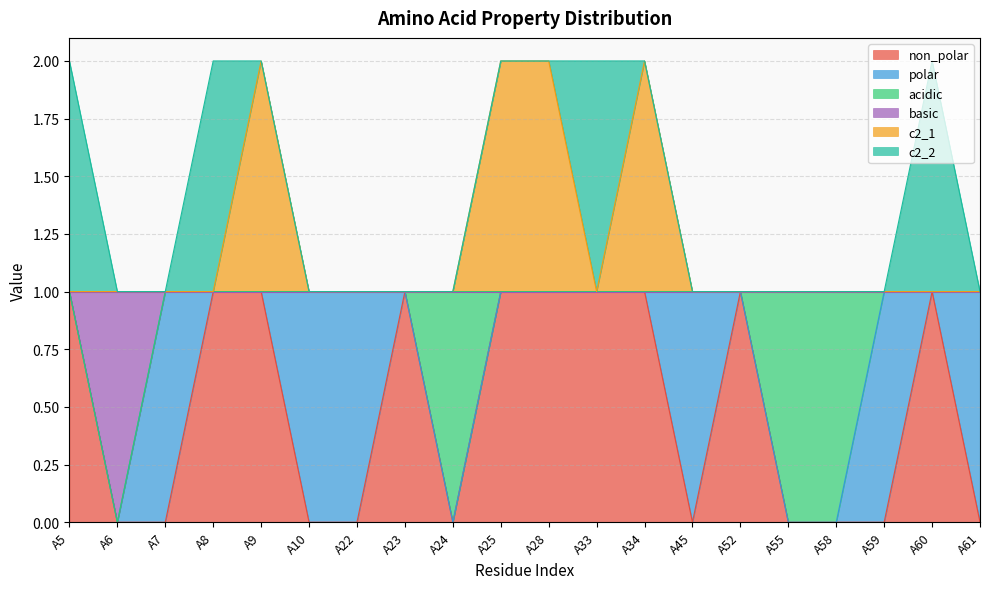

What are all the series names shown in the legend?

non_polar, polar, acidic, basic, c2_1, c2_2